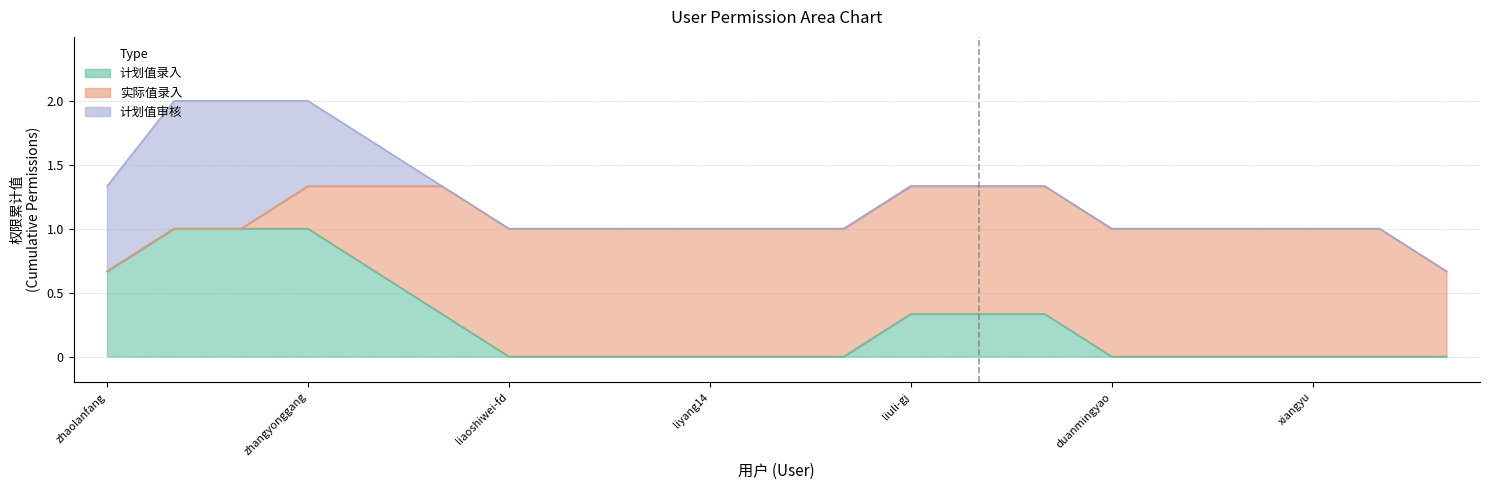

What position from the right is guowenxiu?

11